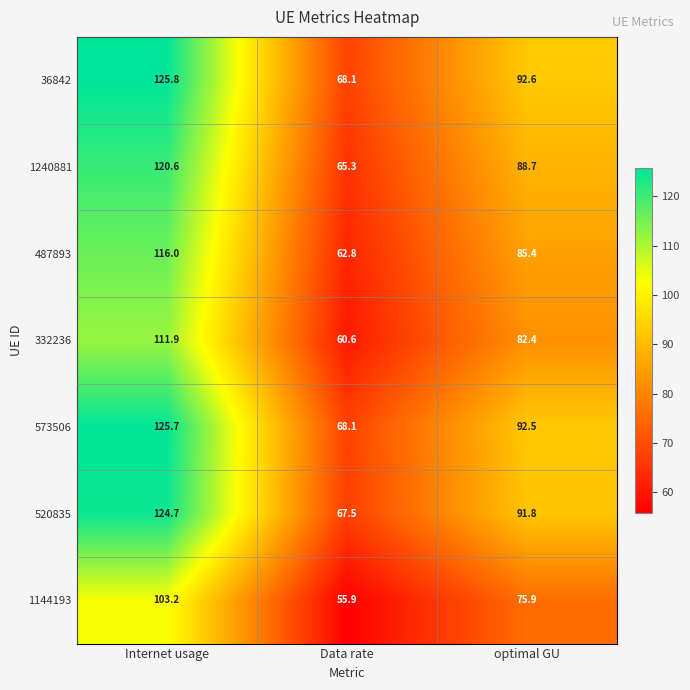

What is the sum of the 1240881 values at Internet usage and optimal GU?

209.3